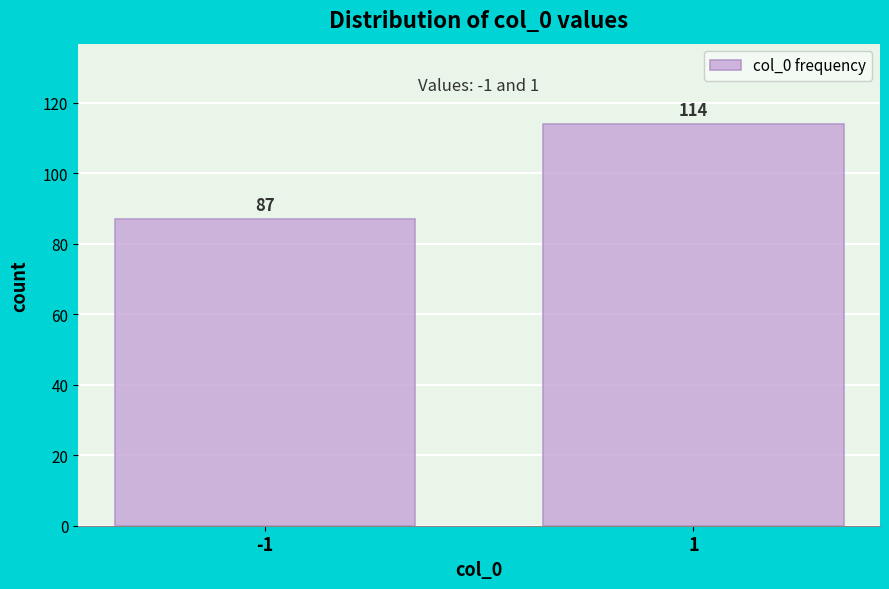

Reading right to left, transcribe all the data shown in this chart.

1=114	-1=87